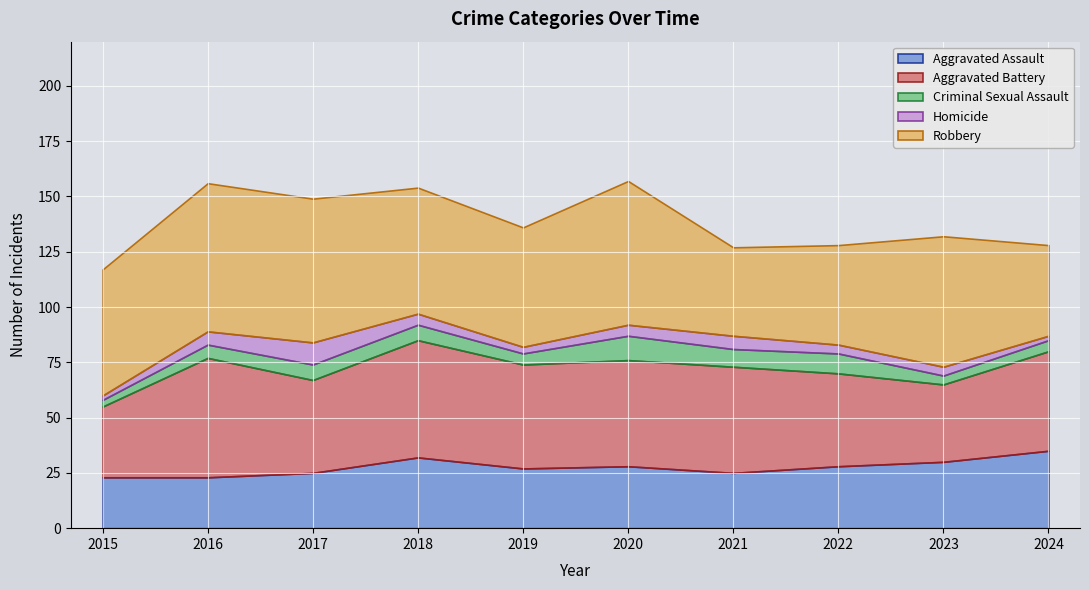

List the series in order of their peak value, highest first.

Robbery, Aggravated Battery, Aggravated Assault, Criminal Sexual Assault, Homicide